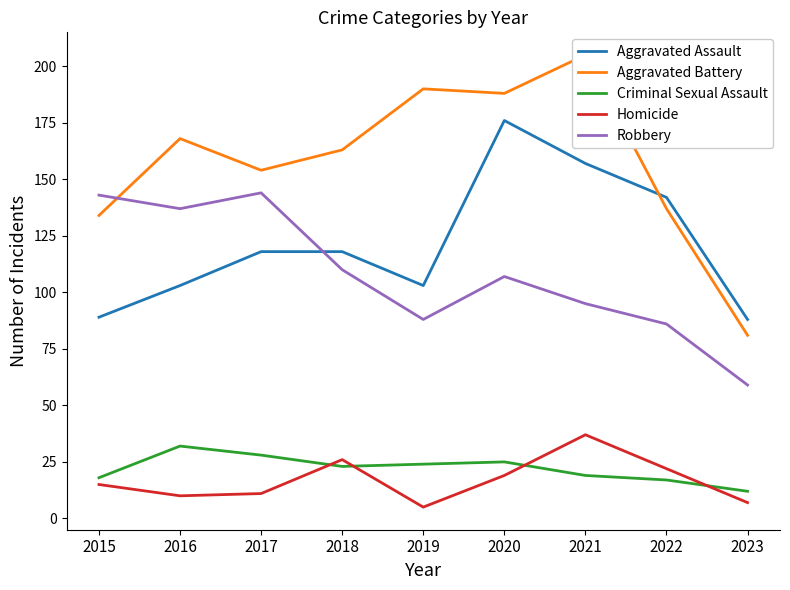

Is the value of Criminal Sexual Assault at 2015 greater than the value of Robbery at 2022?

No